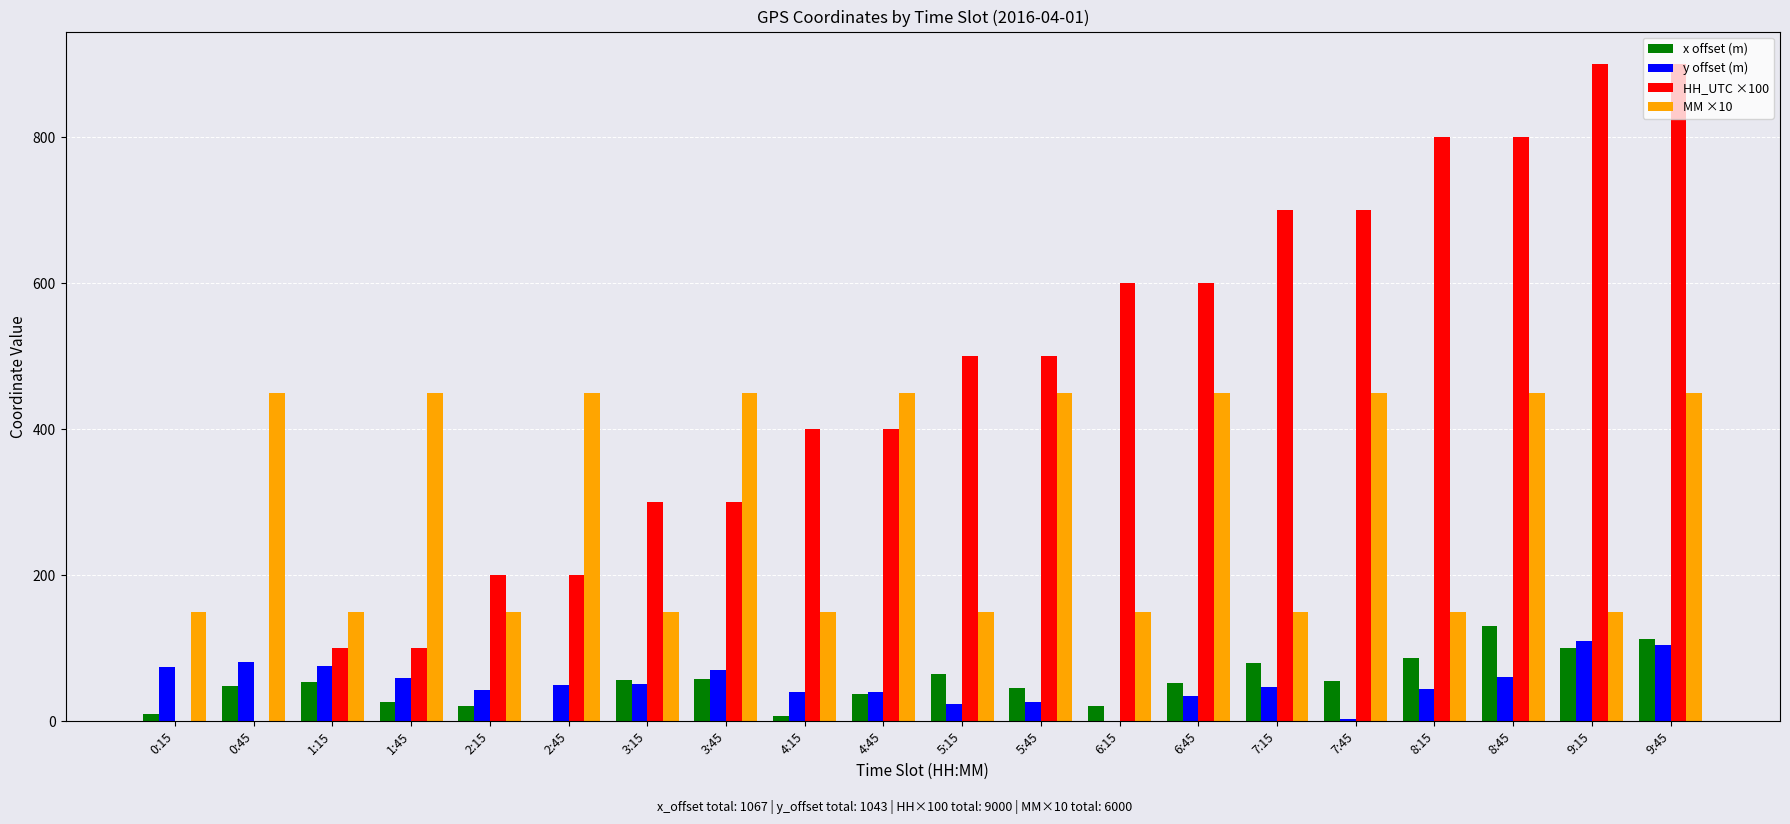

How many groups of bars are there?

20